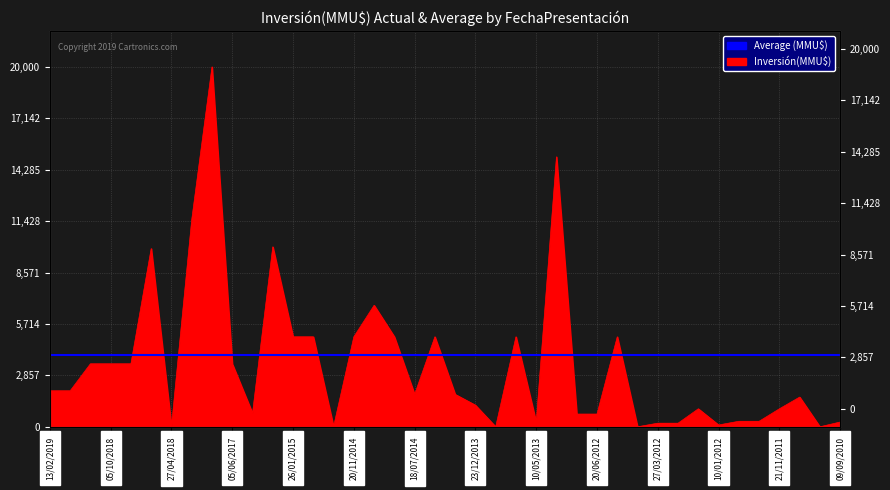

What is the maximum value shown in the chart?

20000